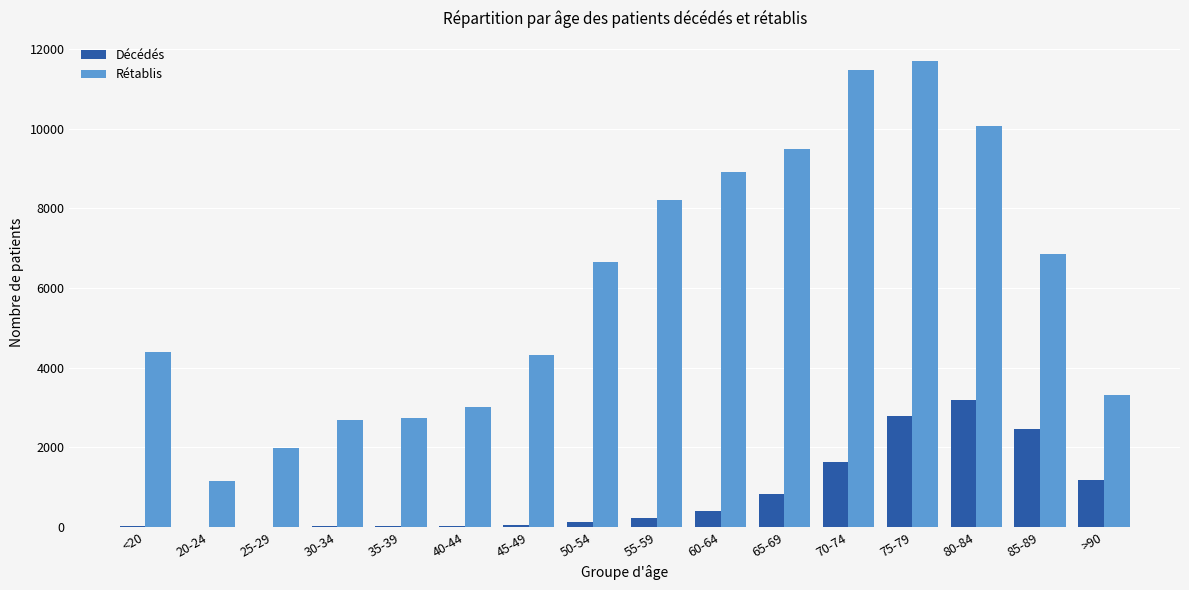

At which category is the sum across all series the highest?

75-79